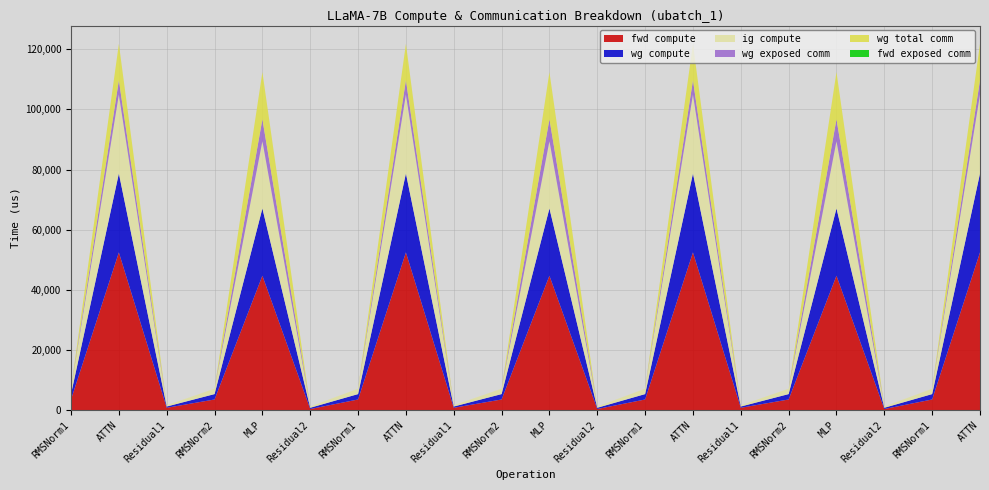

Reading left to right, extract all data points from this chart.

fwd compute: RMSNorm1=3586.4	ATTN=52481.2	Residual1=829.0	RMSNorm2=3586.4	MLP=44731.6	Residual2=414.5	RMSNorm1=3586.4	ATTN=52481.2	Residual1=829.0	RMSNorm2=3586.4	MLP=44731.6	Residual2=414.5	RMSNorm1=3586.4	ATTN=52481.2	Residual1=829.0	RMSNorm2=3586.4	MLP=44731.6	Residual2=414.5	RMSNorm1=3586.4	ATTN=52481.2
wg compute: RMSNorm1=1793.2	ATTN=26240.6	Residual1=414.5	RMSNorm2=1793.2	MLP=22365.8	Residual2=414.5	RMSNorm1=1793.2	ATTN=26240.6	Residual1=414.5	RMSNorm2=1793.2	MLP=22365.8	Residual2=414.5	RMSNorm1=1793.2	ATTN=26240.6	Residual1=414.5	RMSNorm2=1793.2	MLP=22365.8	Residual2=414.5	RMSNorm1=1793.2	ATTN=26240.6
ig compute: RMSNorm1=1793.2	ATTN=26240.6	Residual1=414.5	RMSNorm2=1793.2	MLP=22365.8	Residual2=414.5	RMSNorm1=1793.2	ATTN=26240.6	Residual1=414.5	RMSNorm2=1793.2	MLP=22365.8	Residual2=414.5	RMSNorm1=1793.2	ATTN=26240.6	Residual1=414.5	RMSNorm2=1793.2	MLP=22365.8	Residual2=414.5	RMSNorm1=1793.2	ATTN=26240.6
wg exposed comm: RMSNorm1=0.0	ATTN=4738.9	Residual1=0.0	RMSNorm2=0.0	MLP=7314.4	Residual2=0.0	RMSNorm1=0.0	ATTN=4738.9	Residual1=0.0	RMSNorm2=0.0	MLP=7314.4	Residual2=0.0	RMSNorm1=0.0	ATTN=4738.9	Residual1=0.0	RMSNorm2=0.0	MLP=7314.4	Residual2=0.0	RMSNorm1=0.0	ATTN=4738.9
wg total comm: RMSNorm1=0.0	ATTN=12103.9	Residual1=0.0	RMSNorm2=0.0	MLP=15648.0	Residual2=0.0	RMSNorm1=0.0	ATTN=12103.9	Residual1=0.0	RMSNorm2=0.0	MLP=15648.0	Residual2=0.0	RMSNorm1=0.0	ATTN=12103.9	Residual1=0.0	RMSNorm2=0.0	MLP=15648.0	Residual2=0.0	RMSNorm1=0.0	ATTN=12103.9
fwd exposed comm: RMSNorm1=0.0	ATTN=0.0	Residual1=0.0	RMSNorm2=0.0	MLP=0.0	Residual2=0.0	RMSNorm1=0.0	ATTN=0.0	Residual1=0.0	RMSNorm2=0.0	MLP=0.0	Residual2=0.0	RMSNorm1=0.0	ATTN=0.0	Residual1=0.0	RMSNorm2=0.0	MLP=0.0	Residual2=0.0	RMSNorm1=0.0	ATTN=0.0